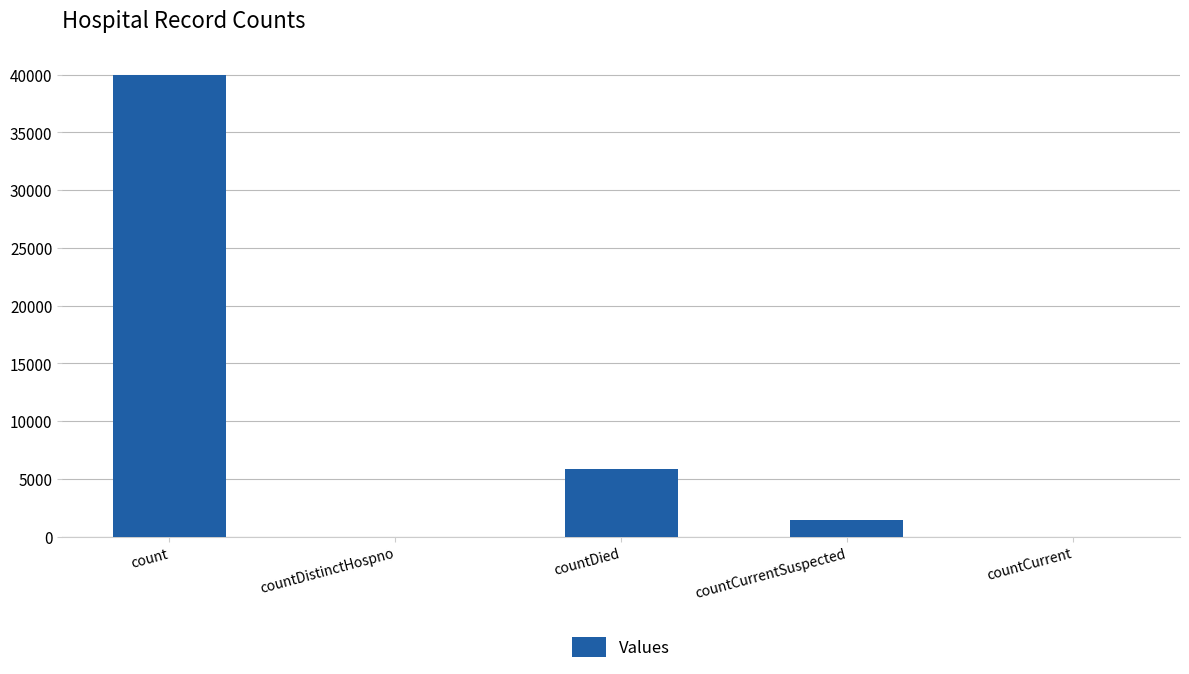

How many distinct data groups are displayed?

1